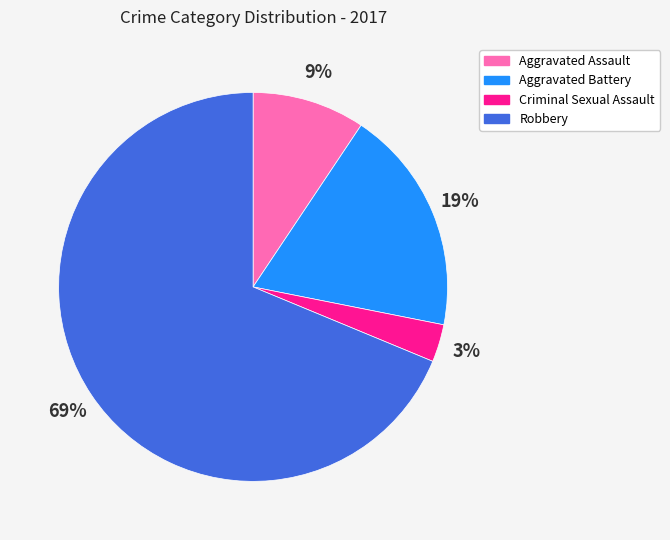

To the nearest percent, what is the difference between the Criminal Sexual Assault and Robbery slice percentages?

66%